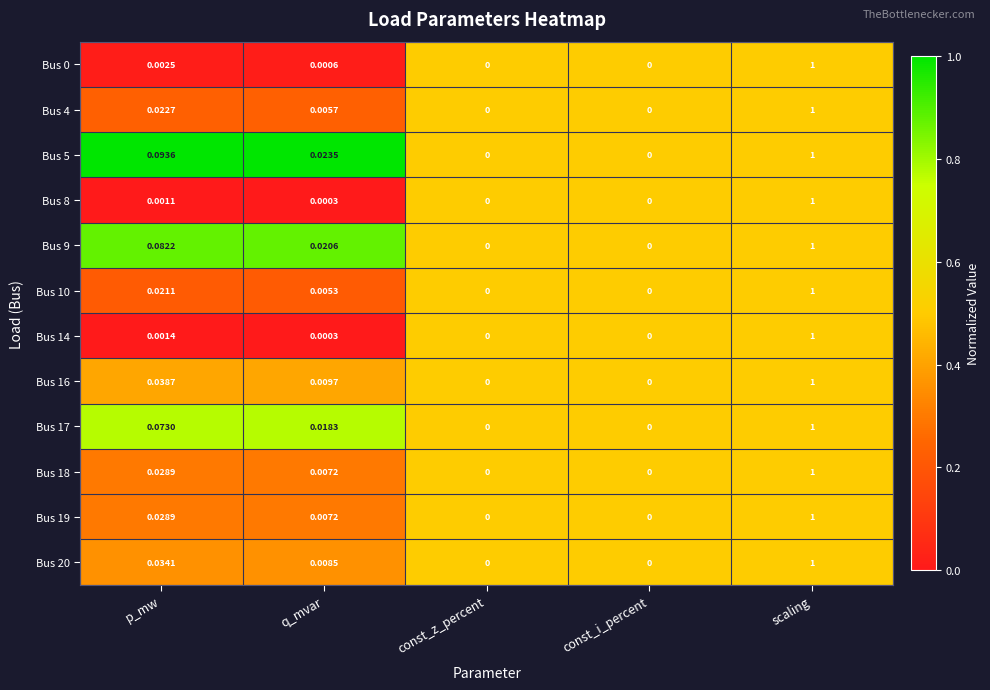

Which series has the largest total across all categories?

Bus 5